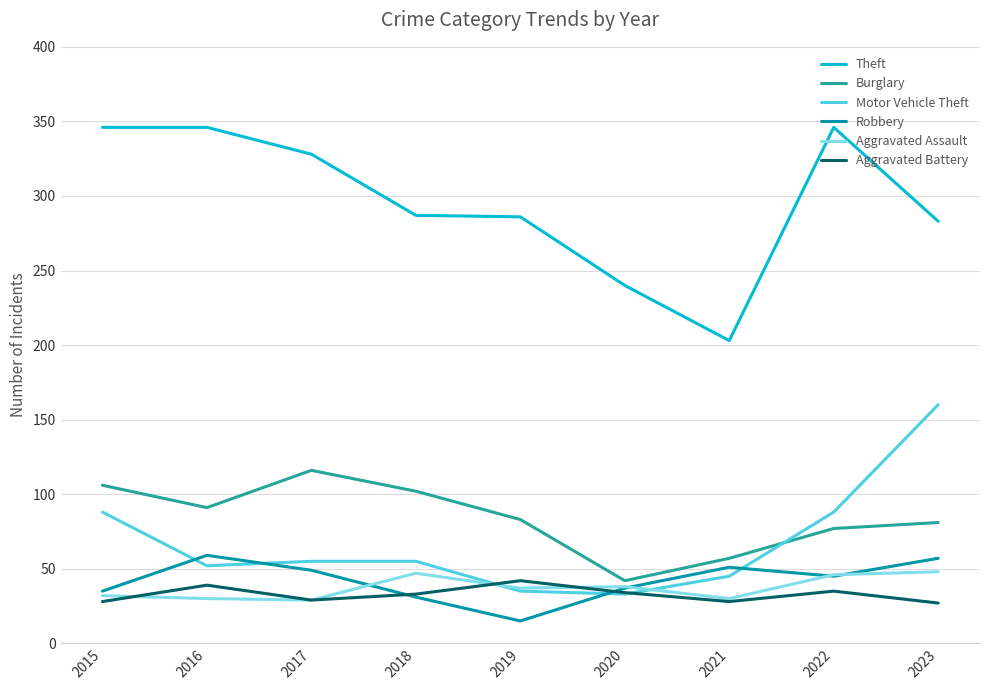

What are all the series names shown in the legend?

Theft, Burglary, Motor Vehicle Theft, Robbery, Aggravated Assault, Aggravated Battery